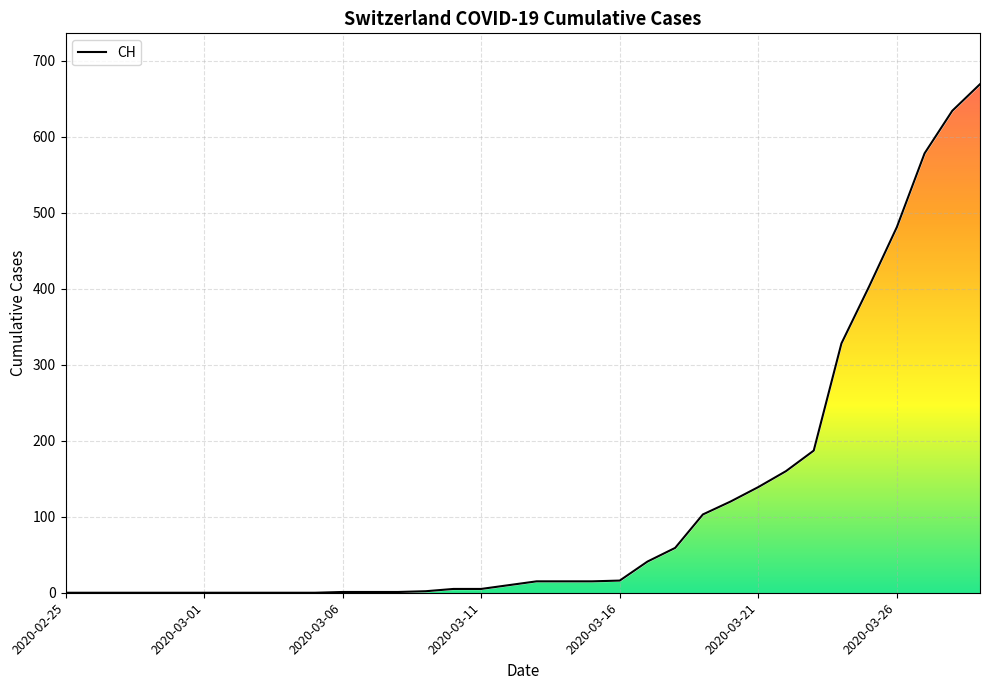

How many data points does each series have?

34